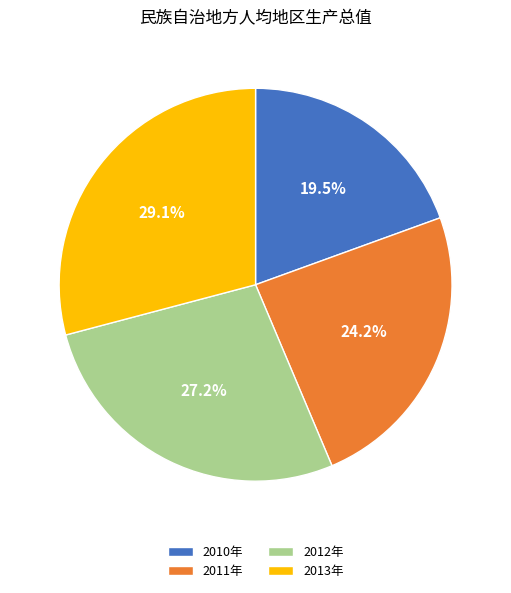

What is the ratio of the value at 2011年 to the value at 2013年?

0.8